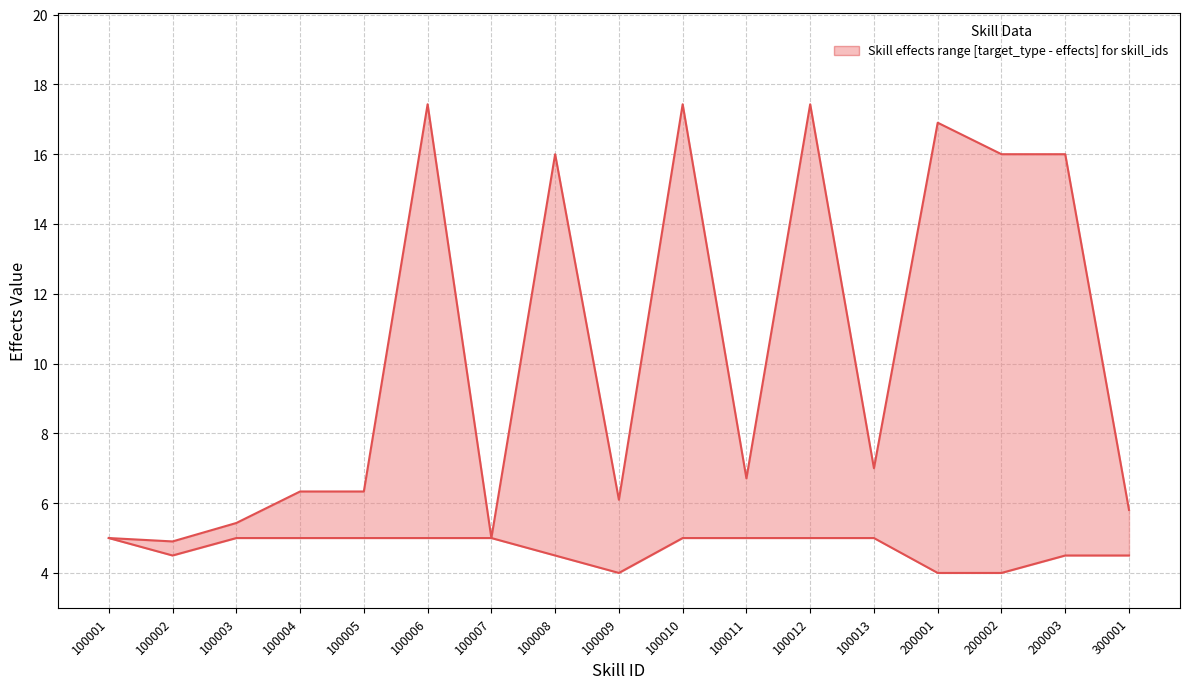

Reading left to right, transcribe all the data shown in this chart.

5.0	4.5	5.0	5.0	5.0	5.0	5.0	4.5	4.0	5.0	5.0	5.0	5.0	4.0	4.0	4.5	4.5